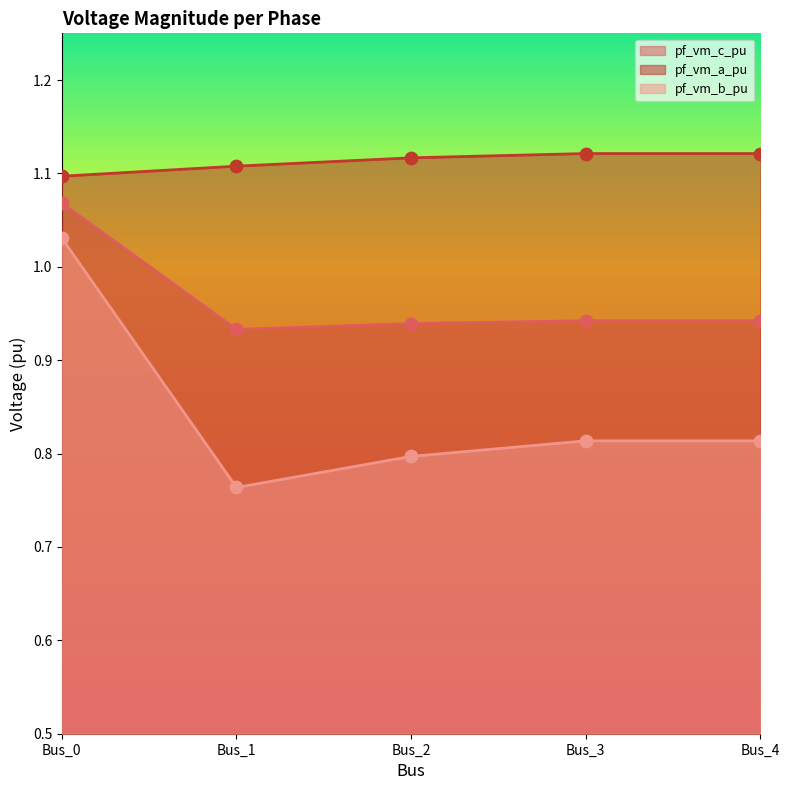

At which category is the sum across all series the highest?

Bus_0